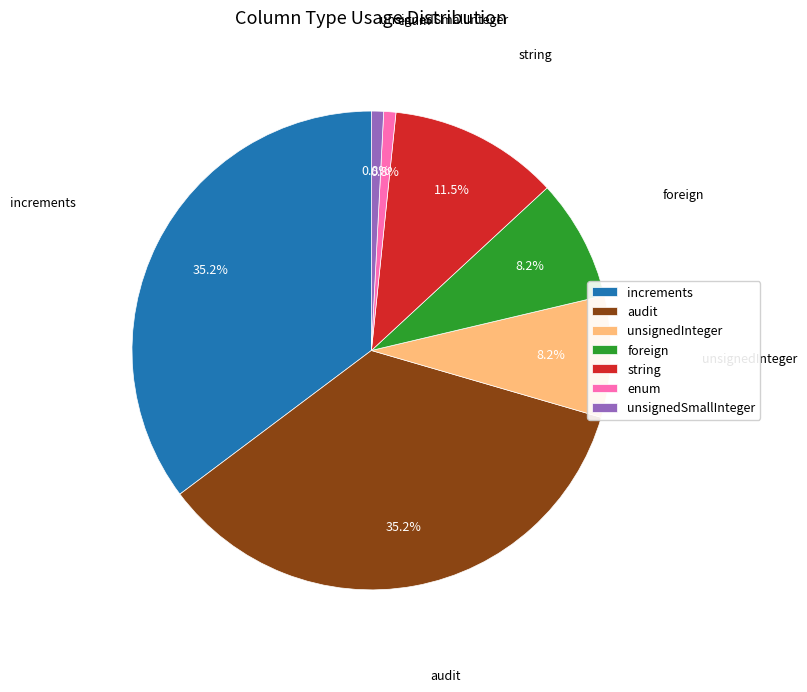

To the nearest percent, what portion does unsignedSmallInteger represent?

1%